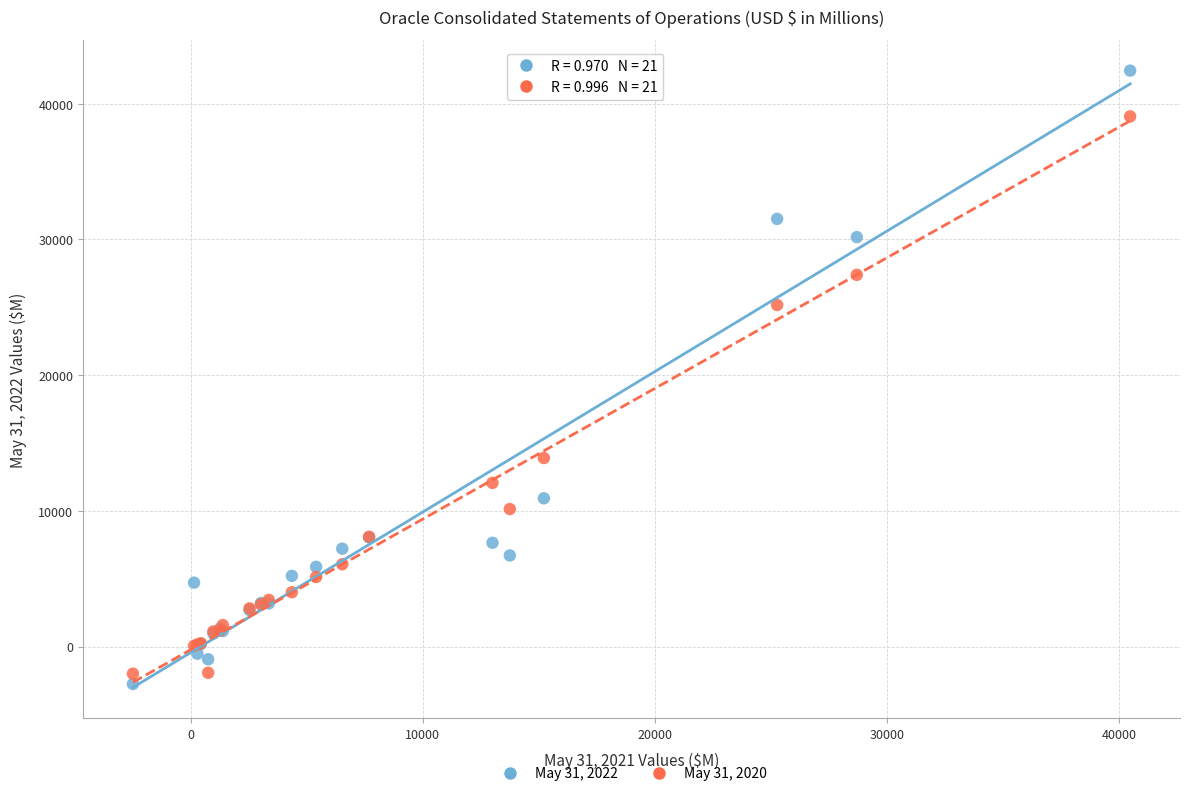

What is the X range (max minus min) for the scatter plot?

42975